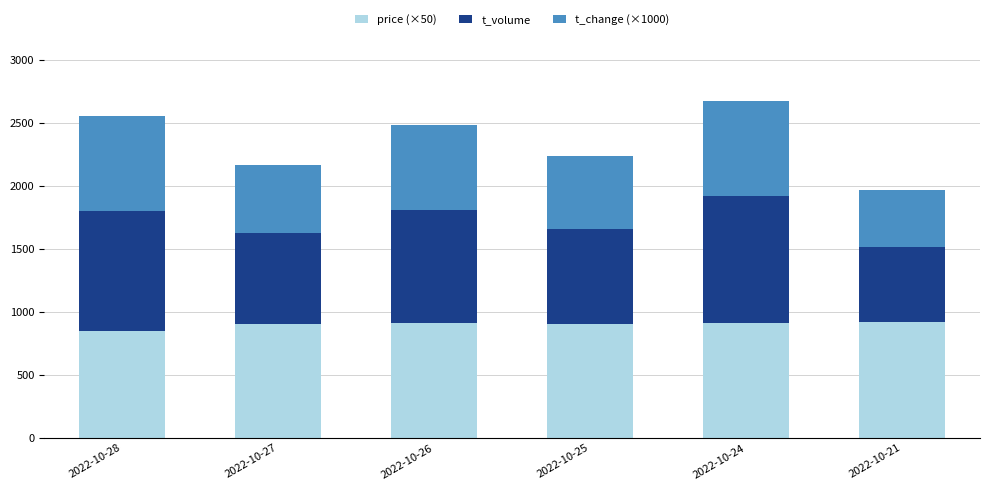

What is the total value across all series at 2022-10-26?

2488.0